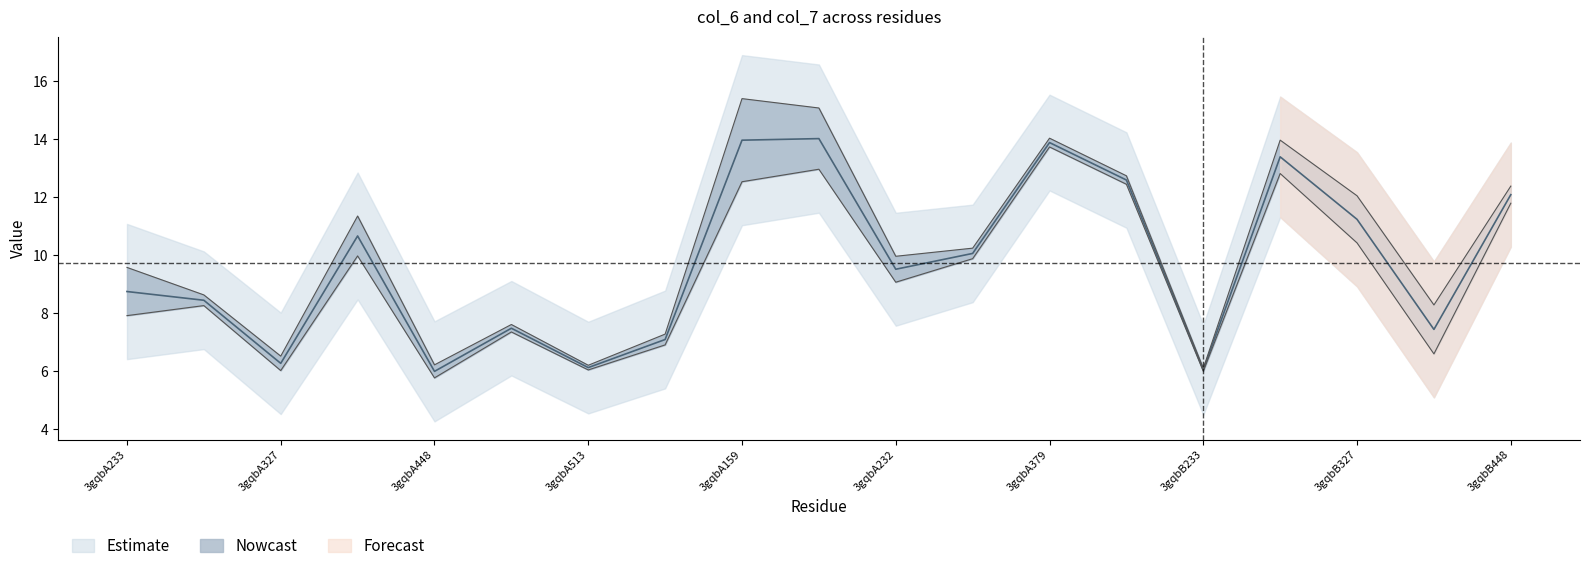

The value of col_6 at 3gqbB448 is 12.1. True or false?

True